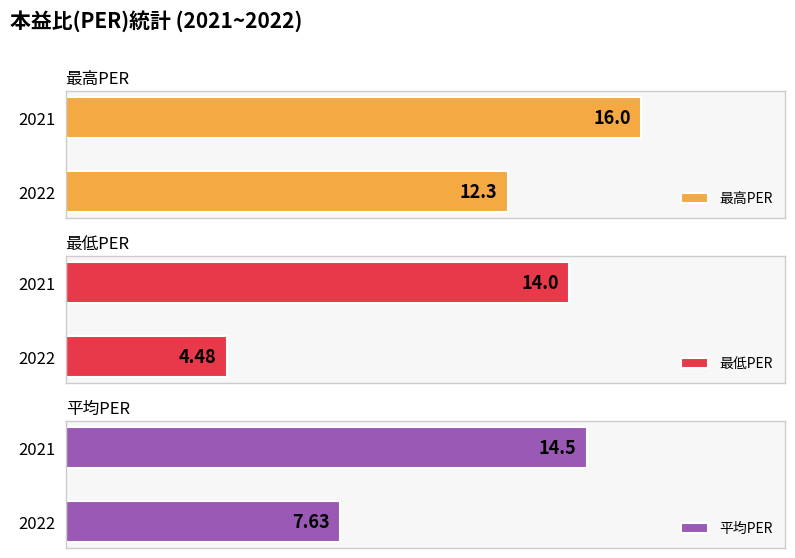

The 平均PER series shows 14.5 at 2021. True or false?

True